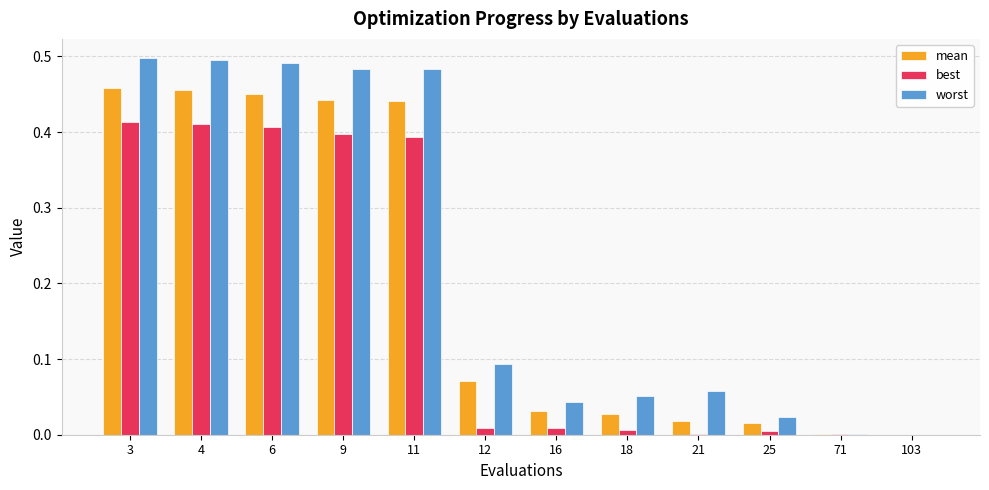

The value of best at 12 is 0.0. True or false?

True